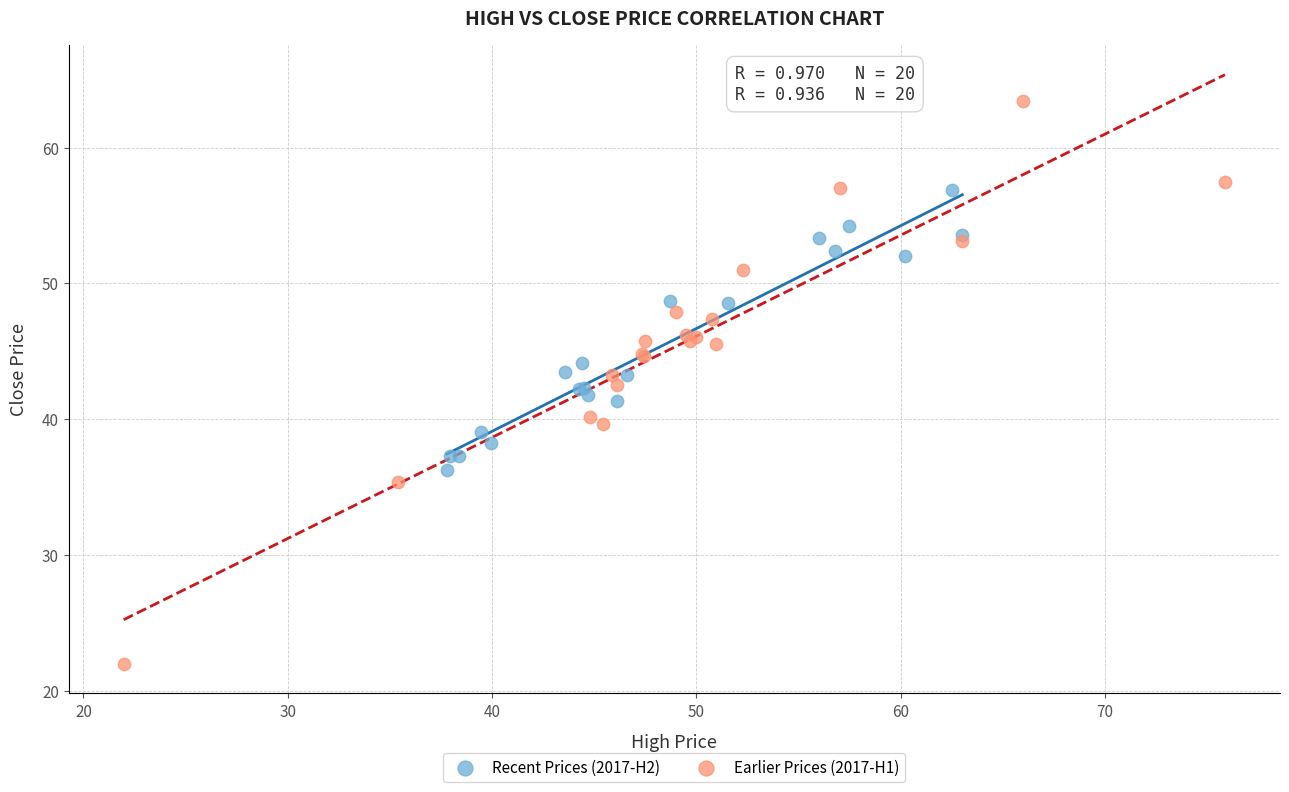

Which series contains the highest Y value?

Earlier Prices (2017-H1)